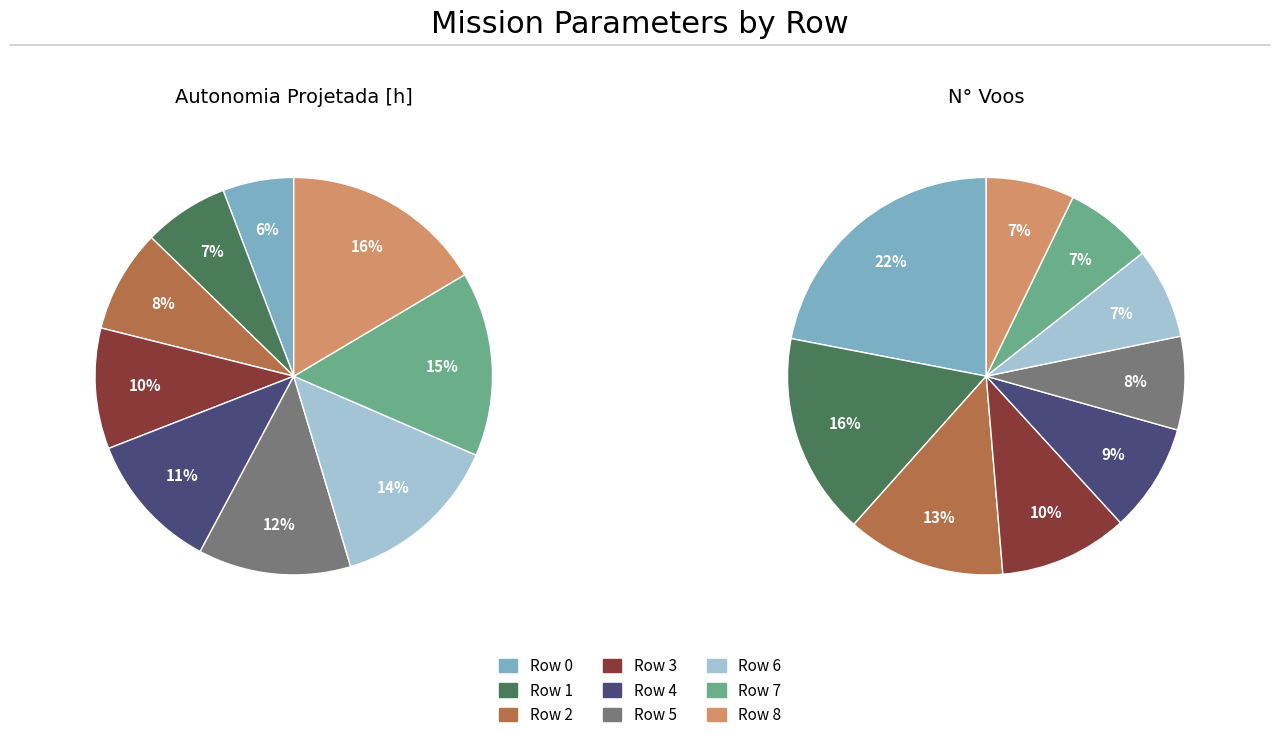

Does 4 account for over 50% of the chart?

No